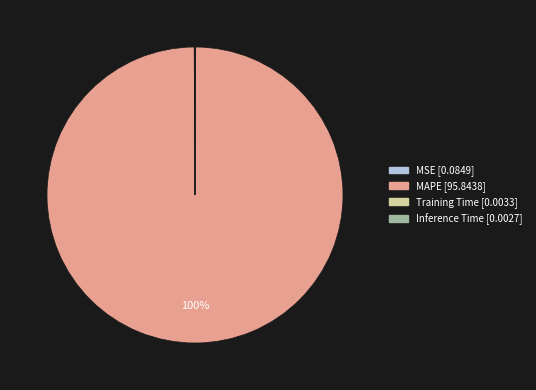

Which slice is the largest?

MAPE